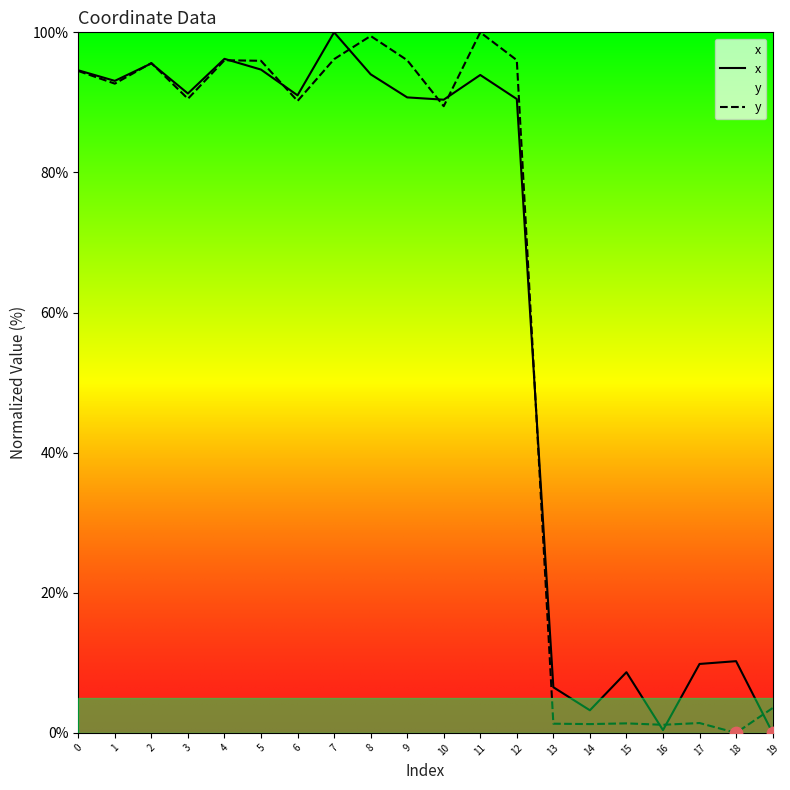

What are all the series names shown in the legend?

x, y